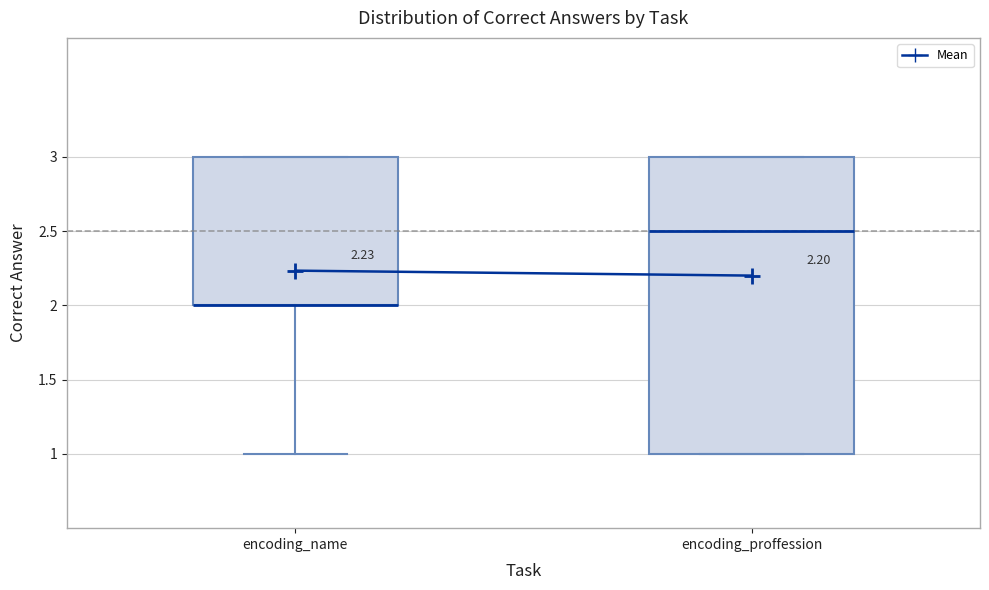

Reading left to right, transcribe this box plot: for each box, give where its median line is, the range the box spans, and where its two whiskers end, as read against the y-axis. The values are not printed on the chart, so give them approximately, as read against the axis.

encoding_name: median 2.0 (drawn on the box's lower edge), box 2.0 to 3.0, whiskers 1.0 to 3.0
encoding_proffession: median 2.5, box 1.0 to 3.0, whiskers 1.0 to 3.0